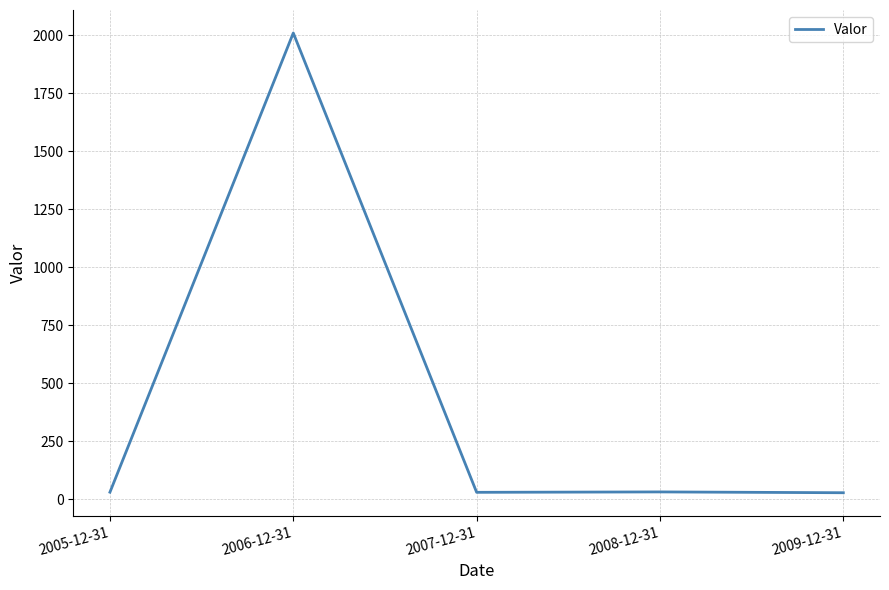

At which label is the value closest to 1018?

2008-12-31